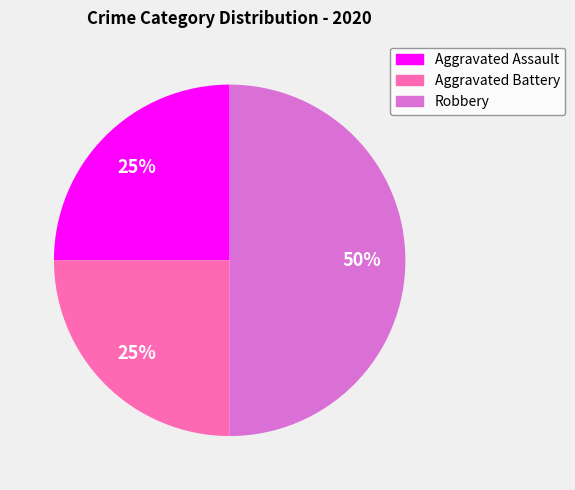

To the nearest percent, what is the difference between the largest and smallest slice percentages?

25%